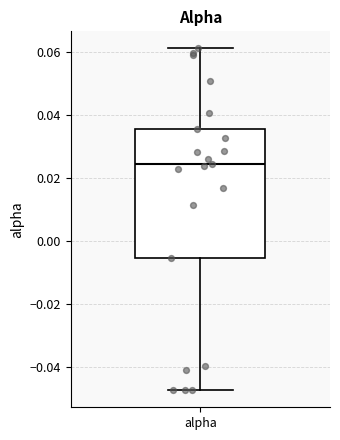

Transcribe this box plot: give where the median line is, the range the box spans, and where the two whiskers end, as read against the y-axis. The values are not printed on the chart, so give them approximately, as read against the axis.

median 0.024, box -0.006 to 0.036, whiskers -0.048 to 0.062